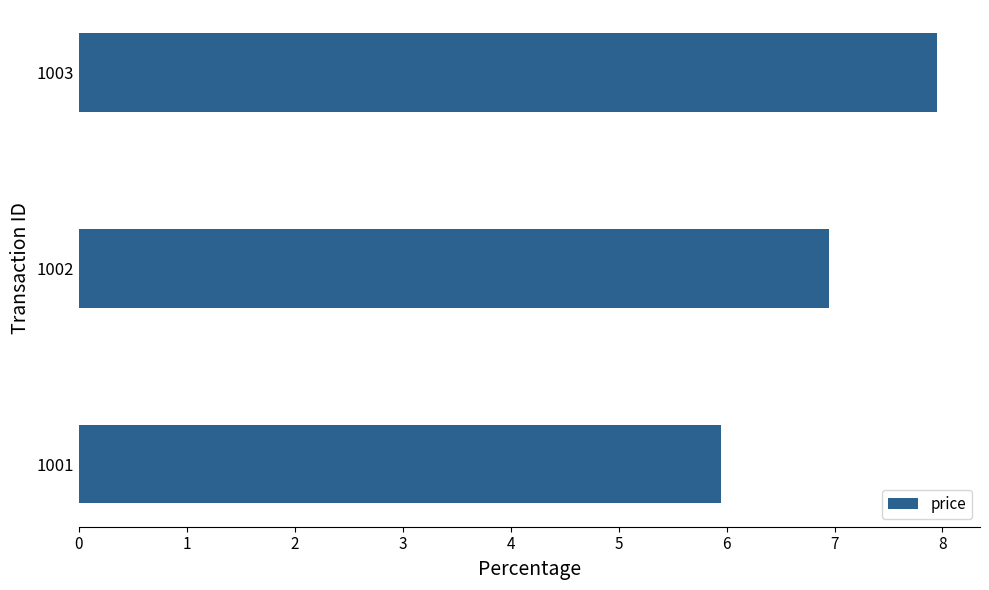

Between 1002 and 1003, which is larger?

1003